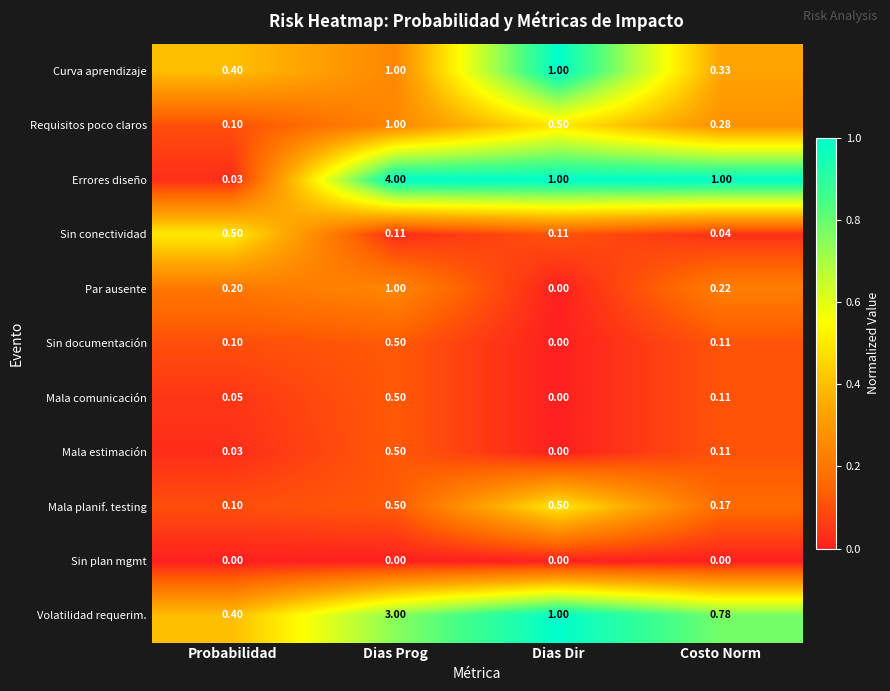

Rank the categories by Mala comunicación value from lowest to highest.

Dias Dir, Probabilidad, Costo Norm, Dias Prog